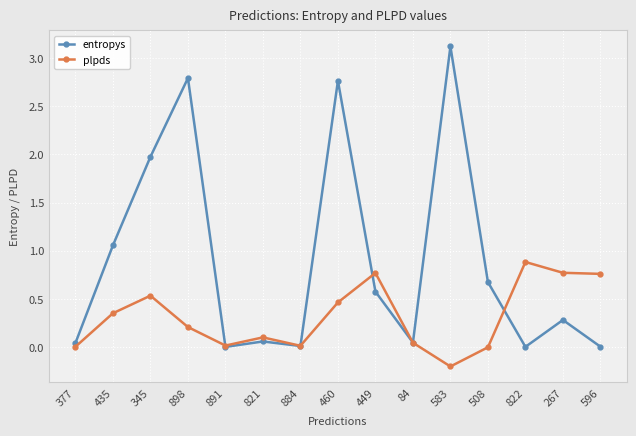

How many times do entropys and plpds cross each other?

5